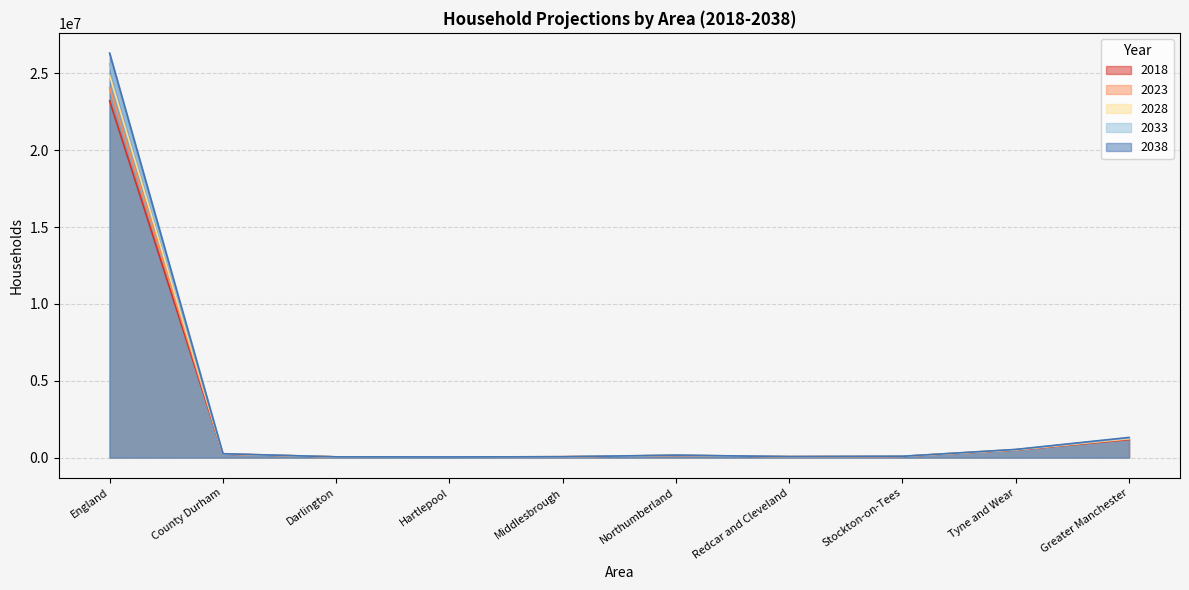

Is the value of 2028 at Middlesbrough greater than the value of 2018 at Stockton-on-Tees?

No